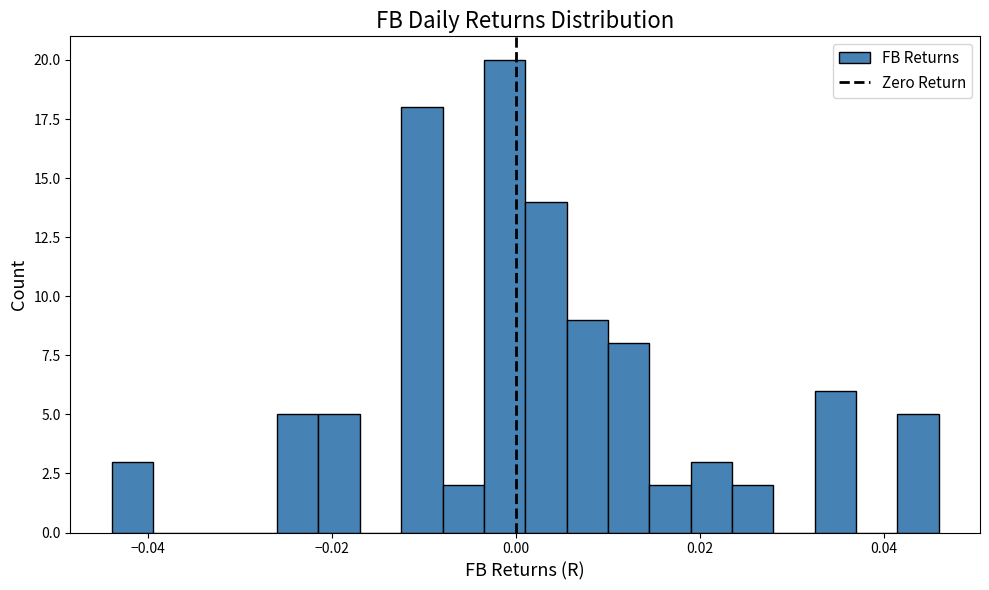

Read against the x-axis, roughly where is the centre of the tallest bar?

-0.002